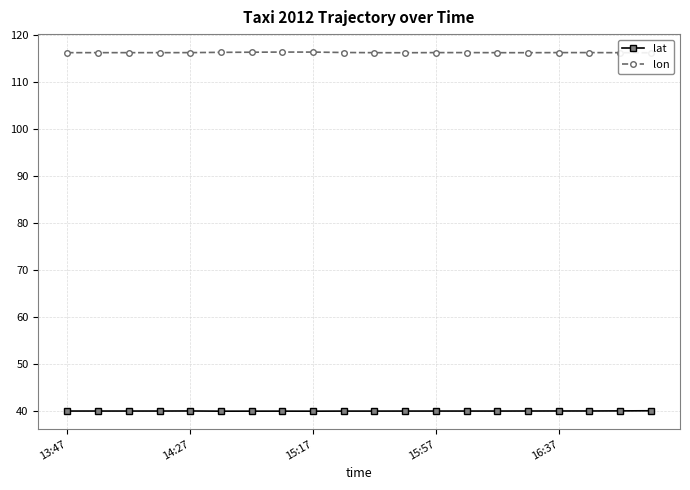

The lon series shows 116.3 at 11. True or false?

True